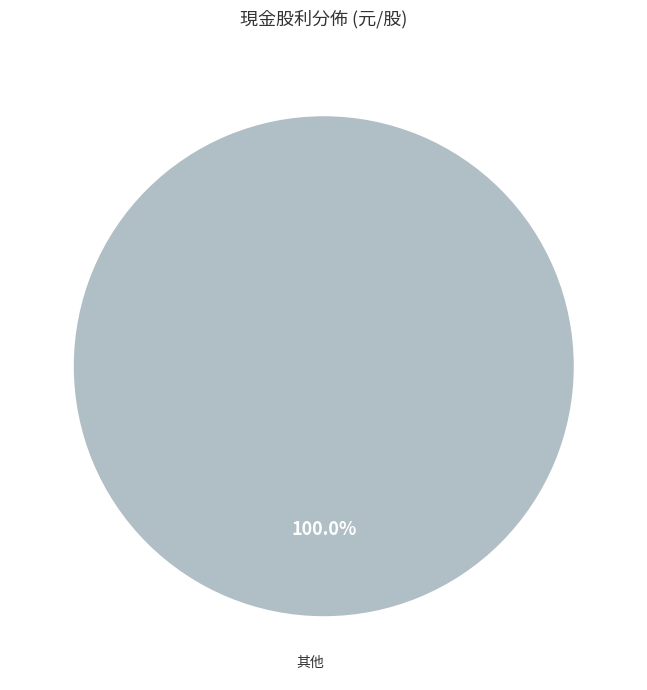

What is the majority slice?

其他